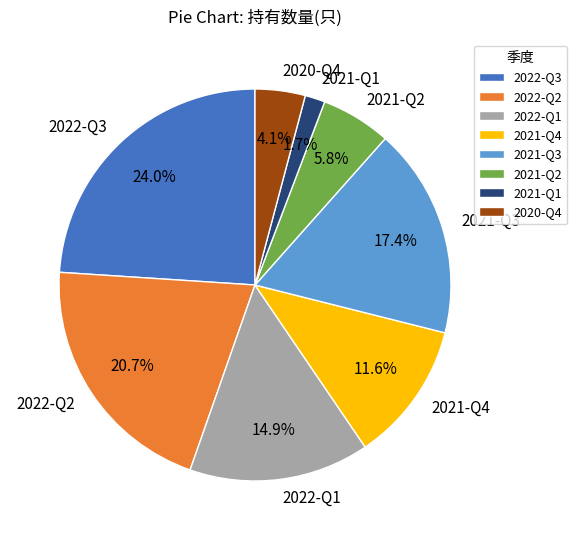

Is it true that 2022-Q3 is 24% of the pie?

True